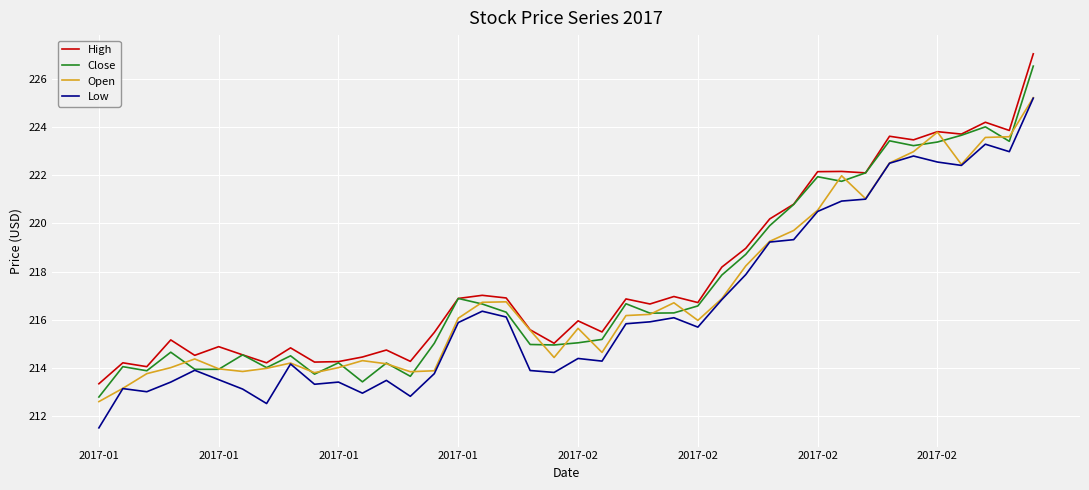

True or false: High and Low intersect in this chart.

False